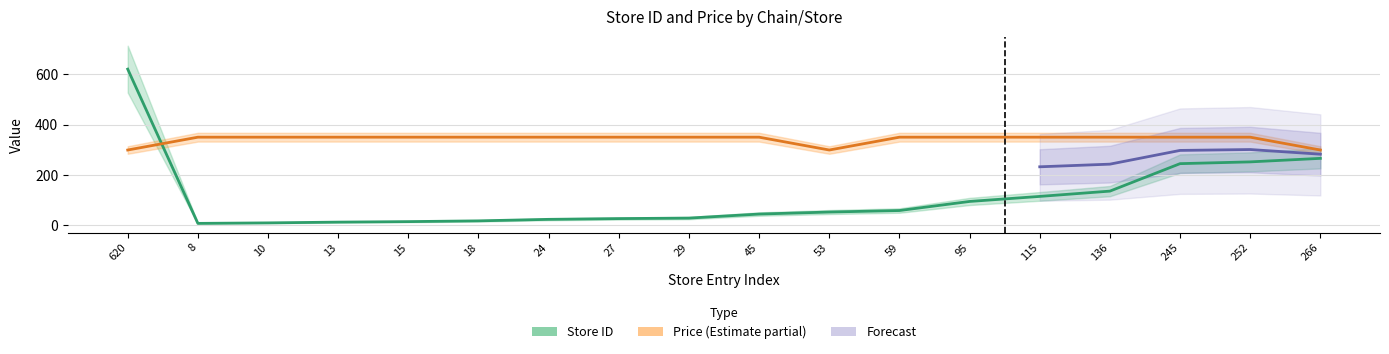

At how many categories does at least one series exceed 59?

18